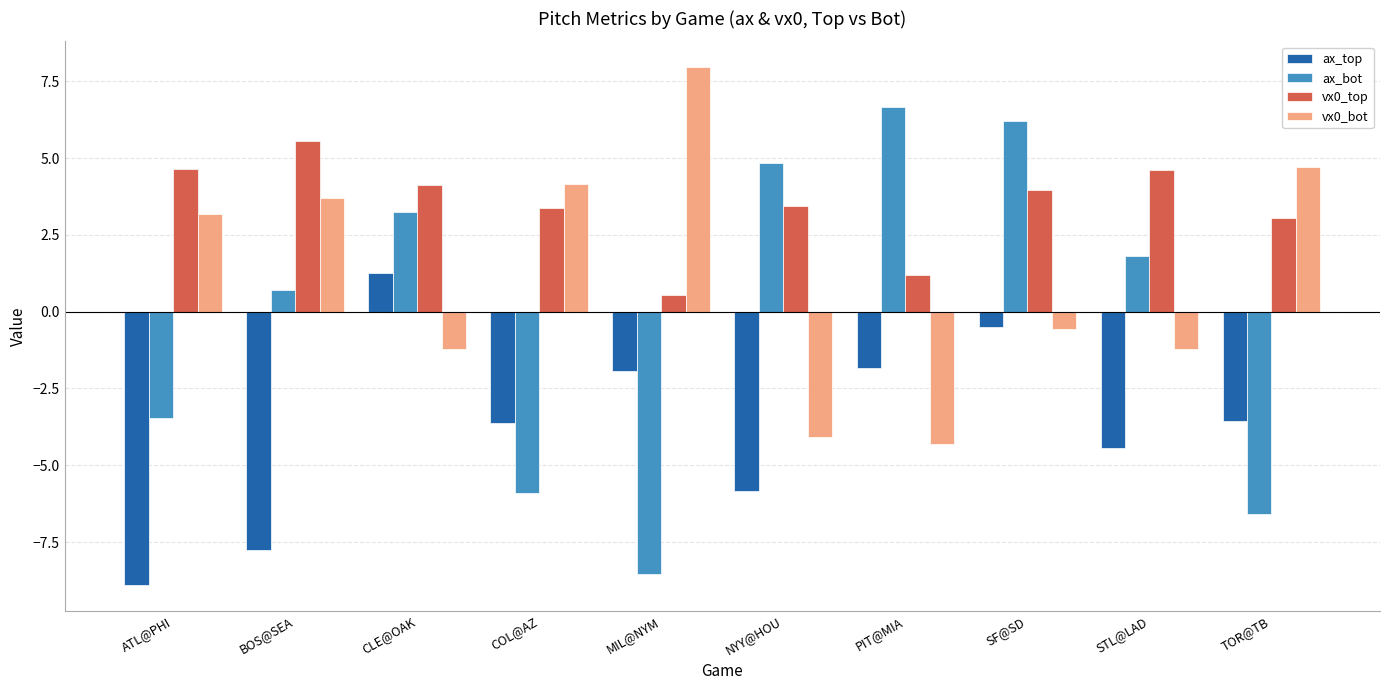

At how many categories does at least one series exceed -1?

10